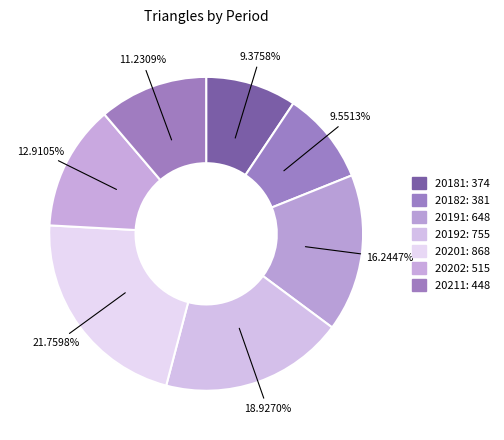

To the nearest percent, what is the combined percentage of 20191 and 20182?

26%